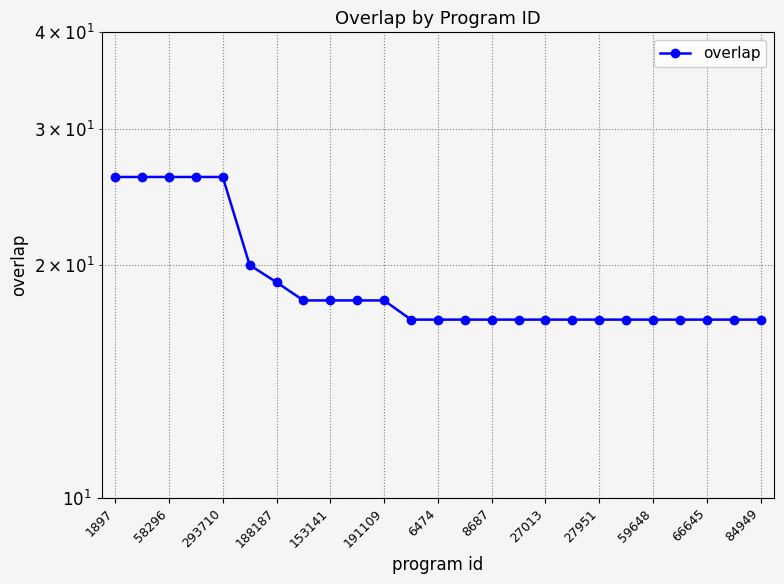

What is the sum of all values?

479